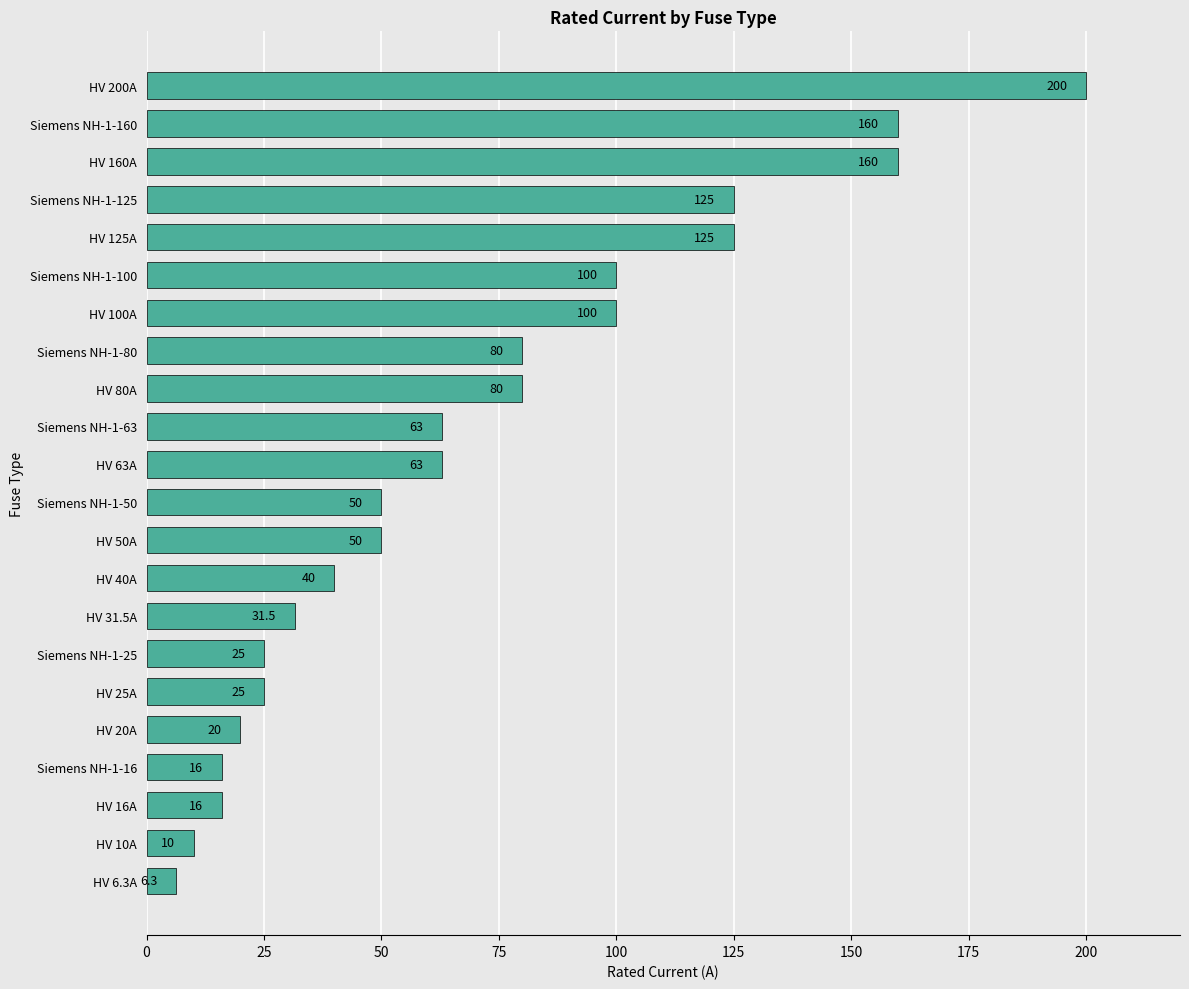

The chart shows a value of 40.0 at HV 40A. True or false?

True